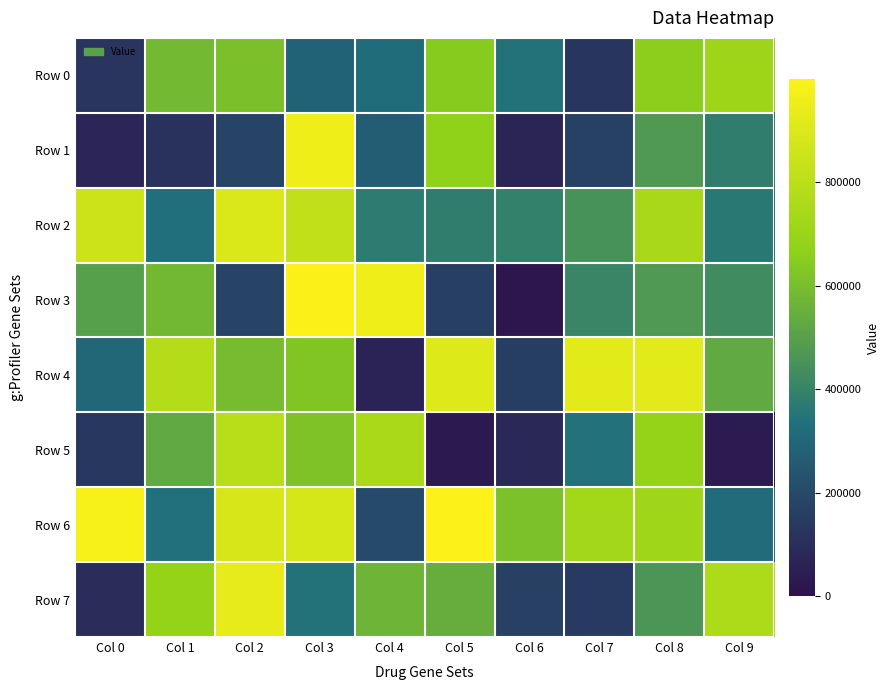

At which category does the chart reach its peak across all series?

Col 5